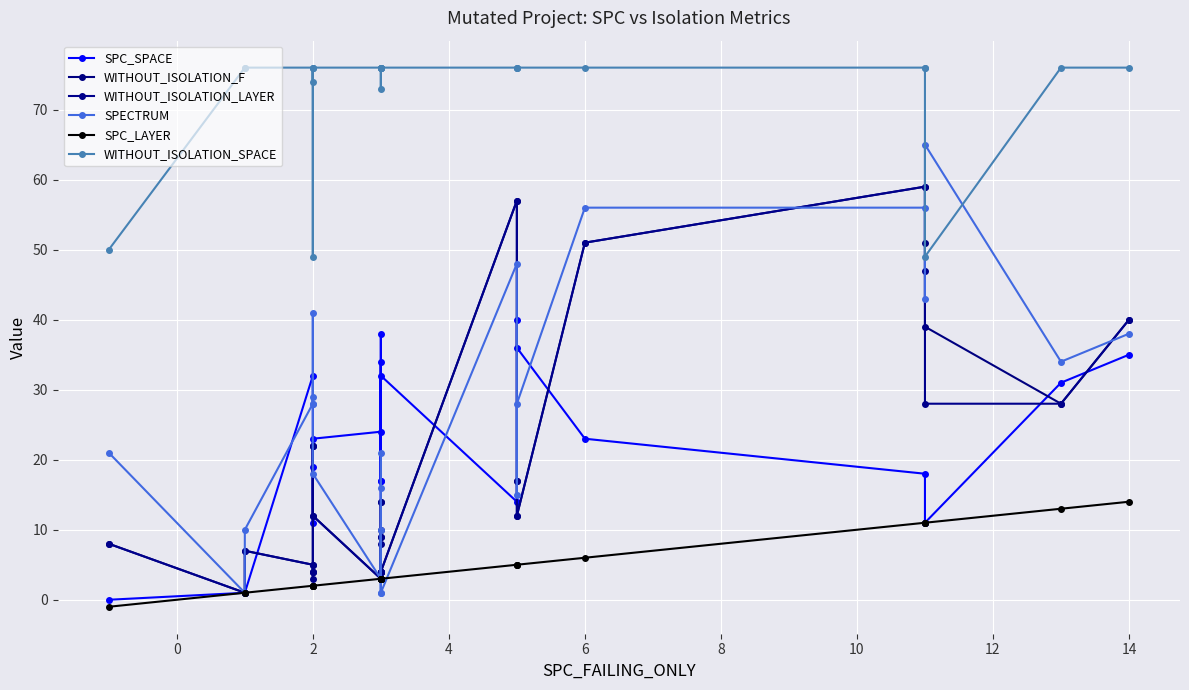

Which has a higher value, 2 or 2?

2